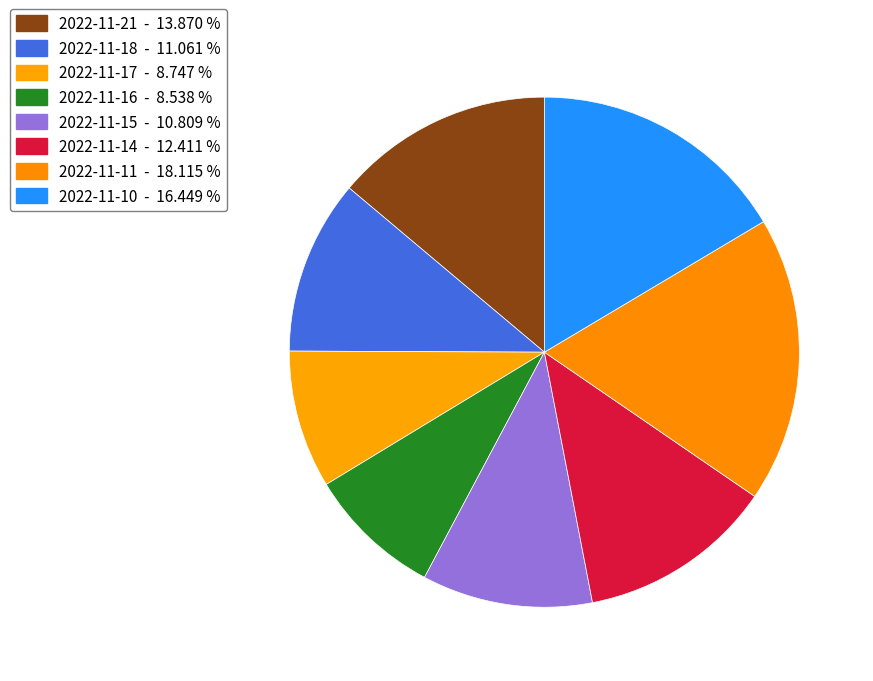

How many slices are in this pie chart?

8